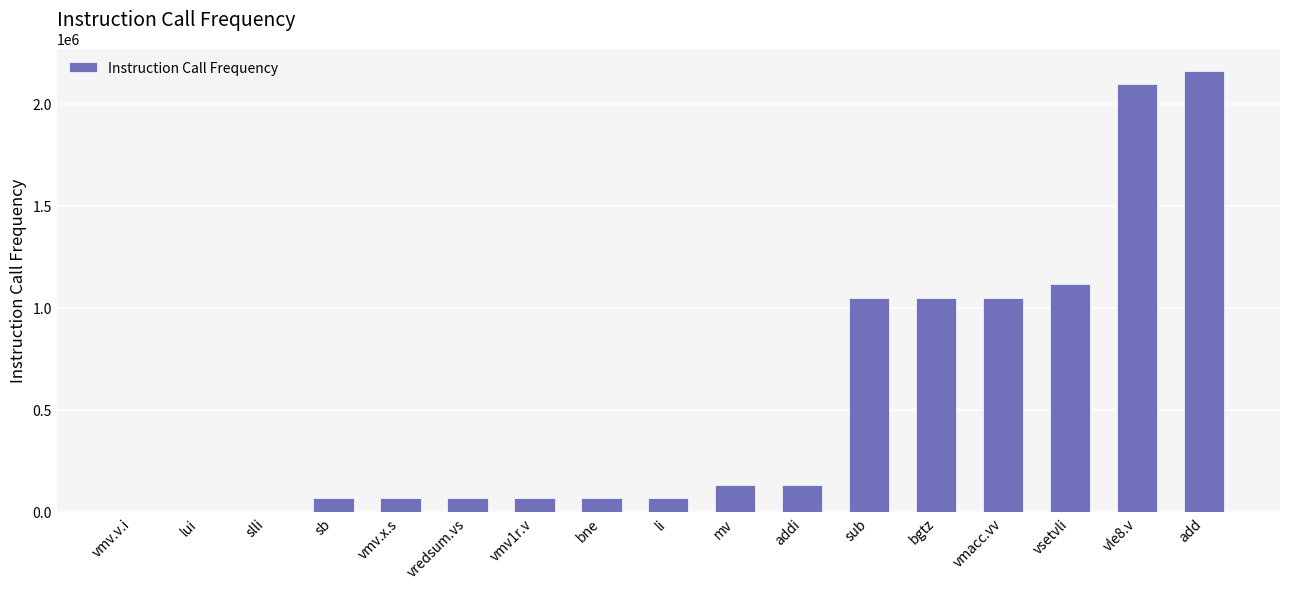

What is the ratio of the value at vsetvli to the value at add?

0.5